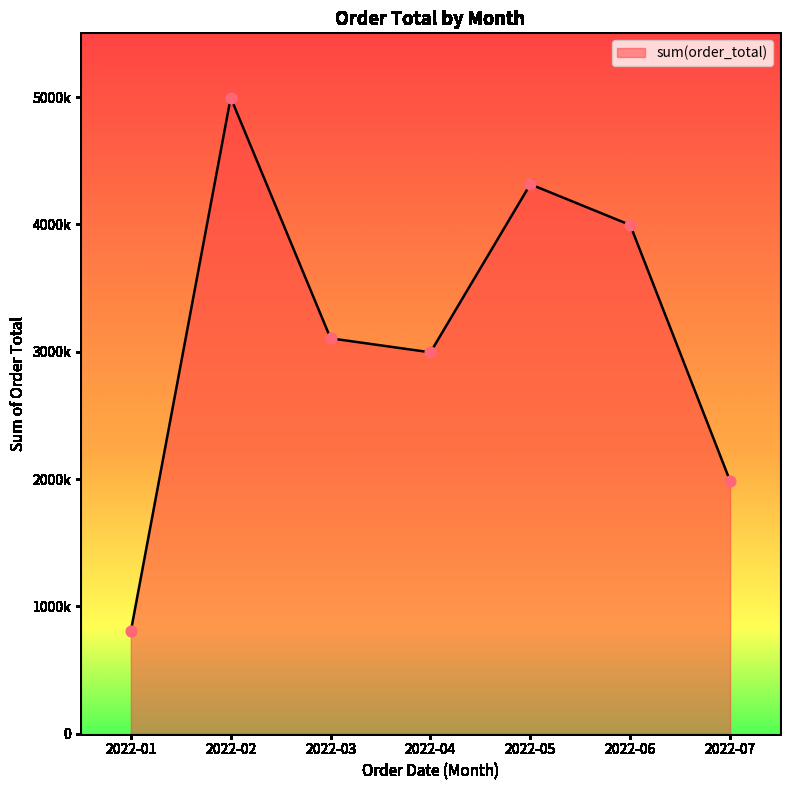

Between 2022-03 and 2022-04, which is larger?

2022-03